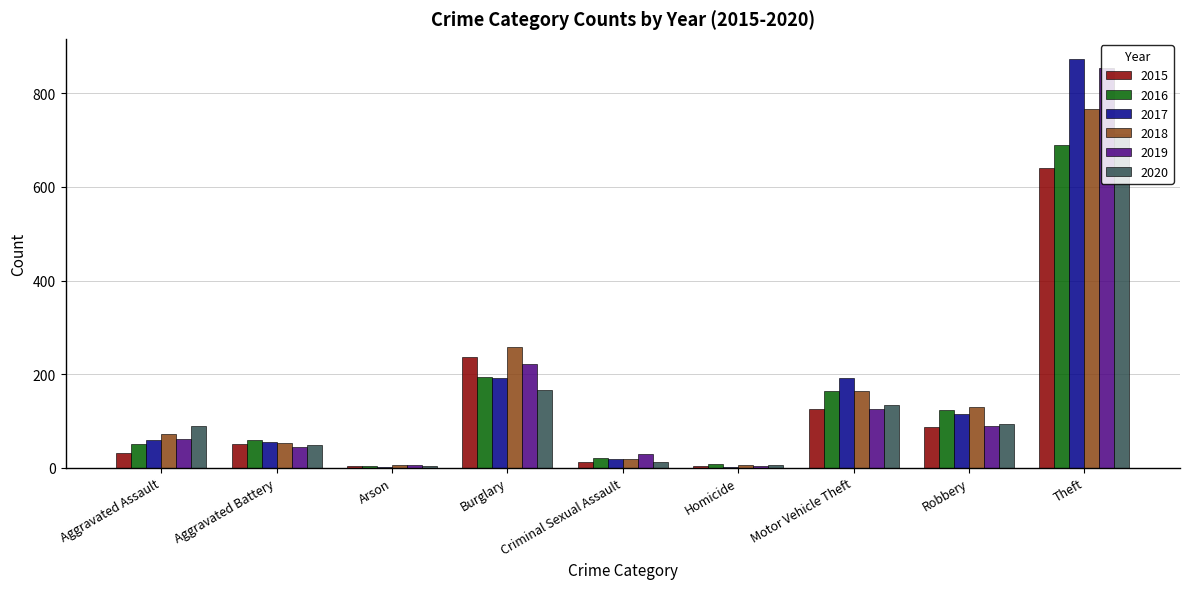

Is it true that 2018 equals 767 at Theft?

True